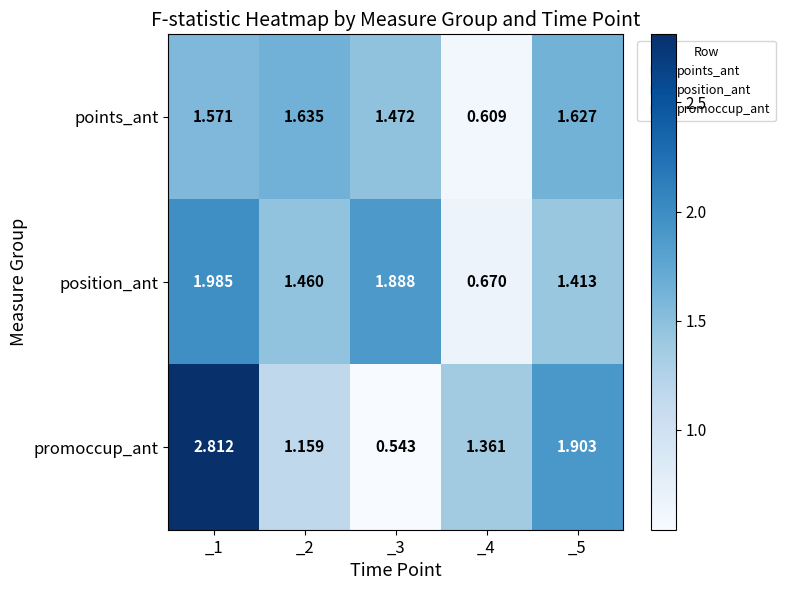

What is the difference between the highest and lowest values at _4?

0.8